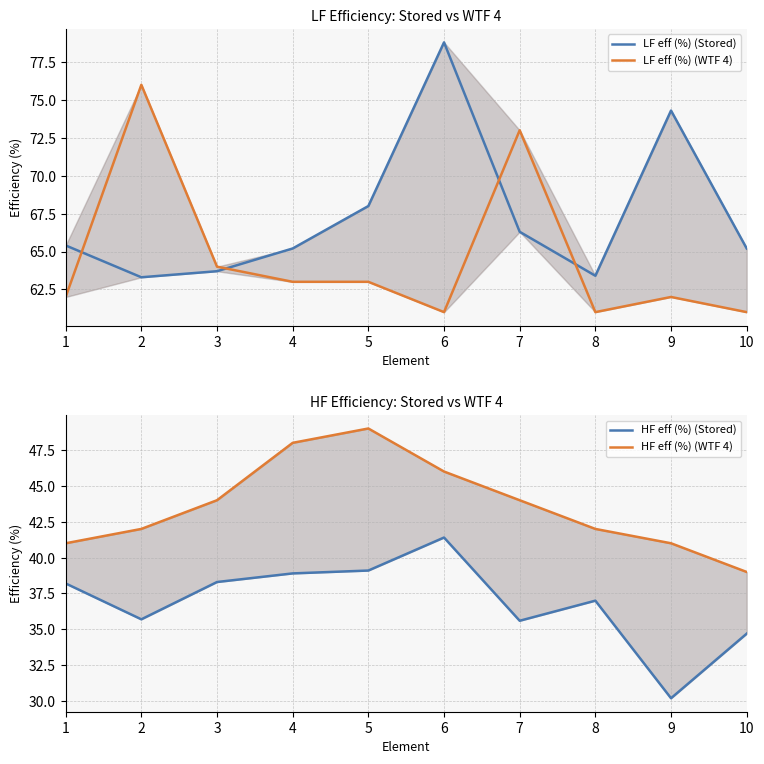

How many distinct data groups are displayed?

4